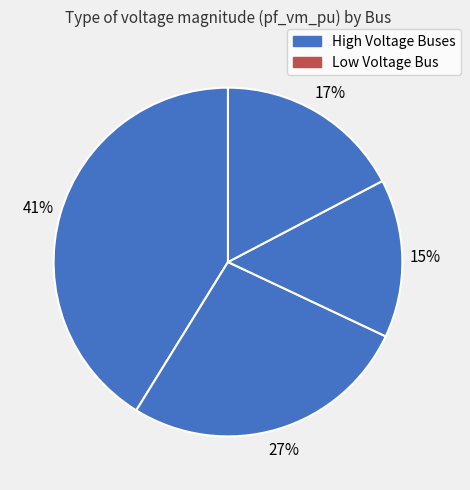

Count the number of slices in the pie.

4